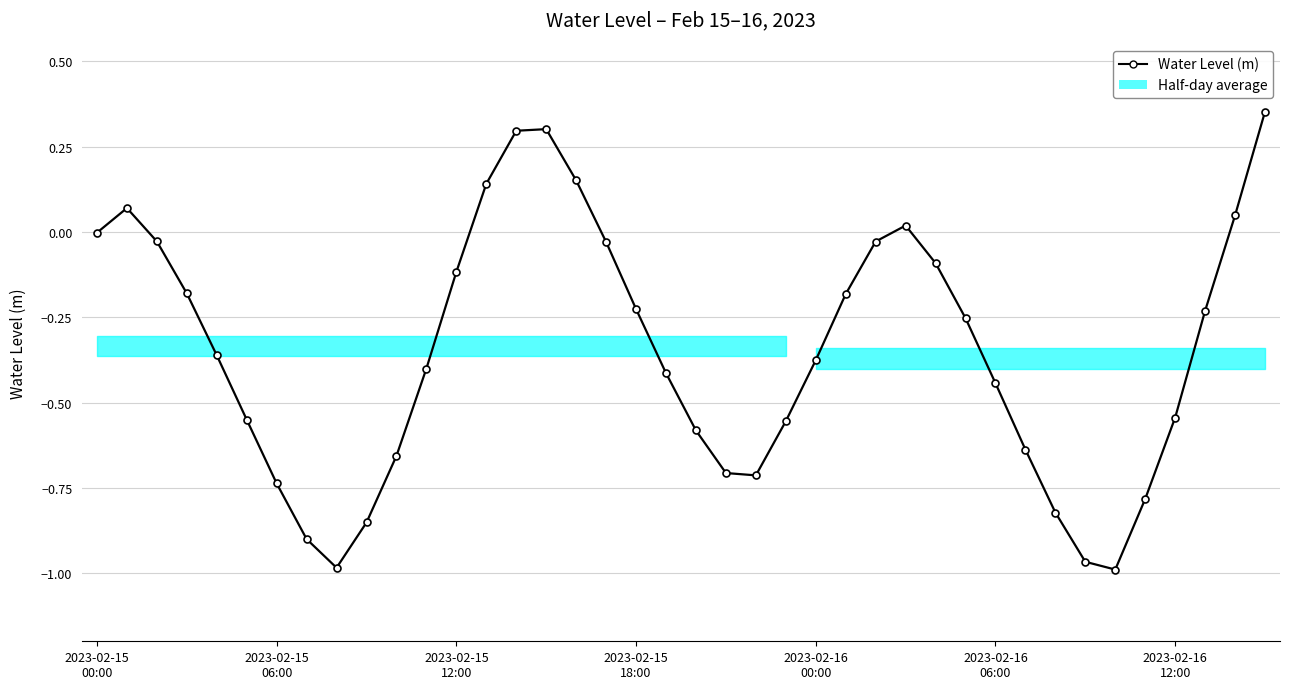

Where is the first local minimum?

8